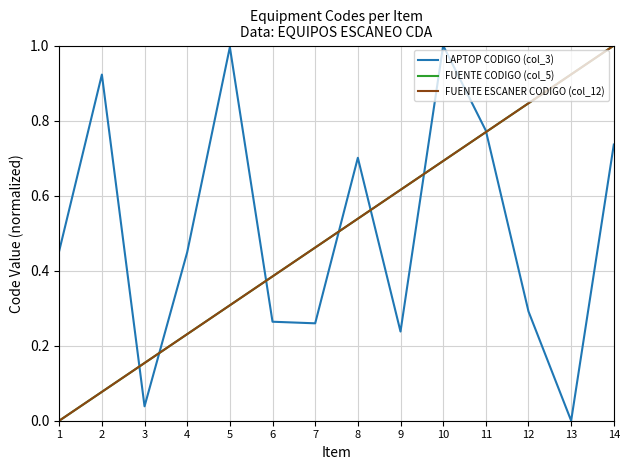

What is the difference between the maximum and second lowest values in the FUENTE ESCANER CODIGO (col_12) series?

0.9